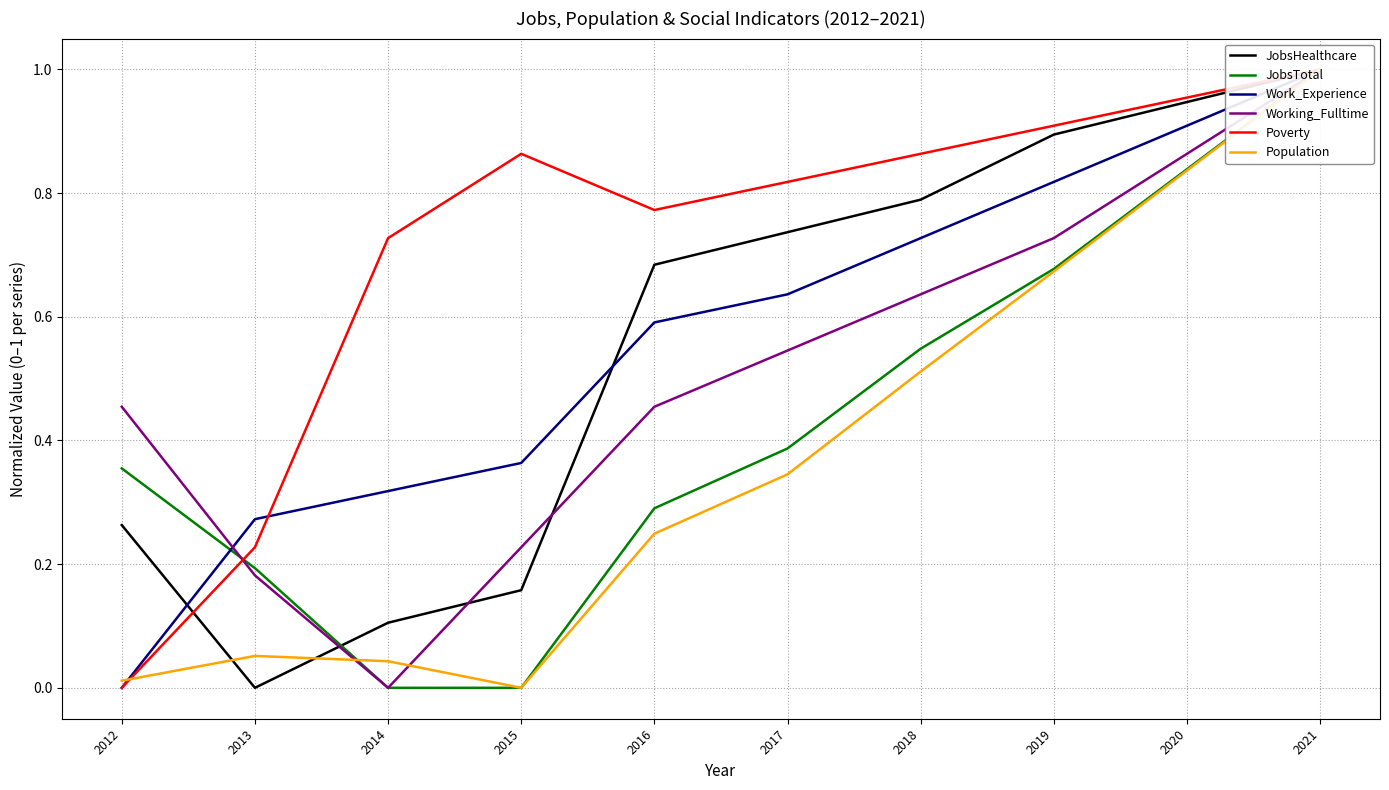

Reading left to right, what are all the values shown in this chart?

JobsHealthcare: 2012=0.3	2013=0.0	2014=0.1	2015=0.2	2016=0.7	2017=0.7	2018=0.8	2019=0.9	2020=0.9	2021=1.0
JobsTotal: 2012=0.4	2013=0.2	2014=0.0	2015=0.0	2016=0.3	2017=0.4	2018=0.5	2019=0.7	2020=0.8	2021=1.0
Work_Experience: 2012=0.0	2013=0.3	2014=0.3	2015=0.4	2016=0.6	2017=0.6	2018=0.7	2019=0.8	2020=0.9	2021=1.0
Working_Fulltime: 2012=0.5	2013=0.2	2014=0.0	2015=0.2	2016=0.5	2017=0.5	2018=0.6	2019=0.7	2020=0.9	2021=1.0
Poverty: 2012=0.0	2013=0.2	2014=0.7	2015=0.9	2016=0.8	2017=0.8	2018=0.9	2019=0.9	2020=1.0	2021=1.0
Population: 2012=0.0	2013=0.1	2014=0.0	2015=0.0	2016=0.2	2017=0.3	2018=0.5	2019=0.7	2020=0.8	2021=1.0